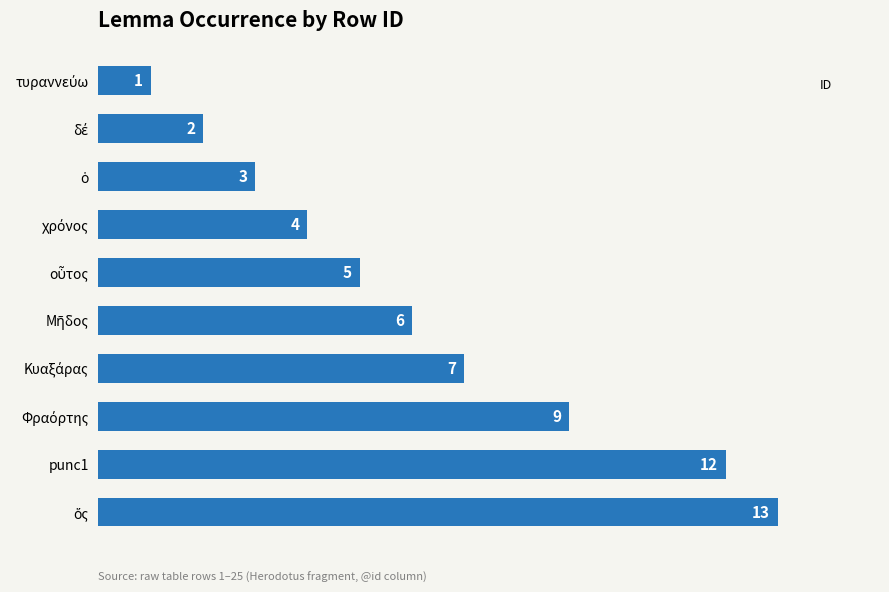

What is the sum of all values?

62